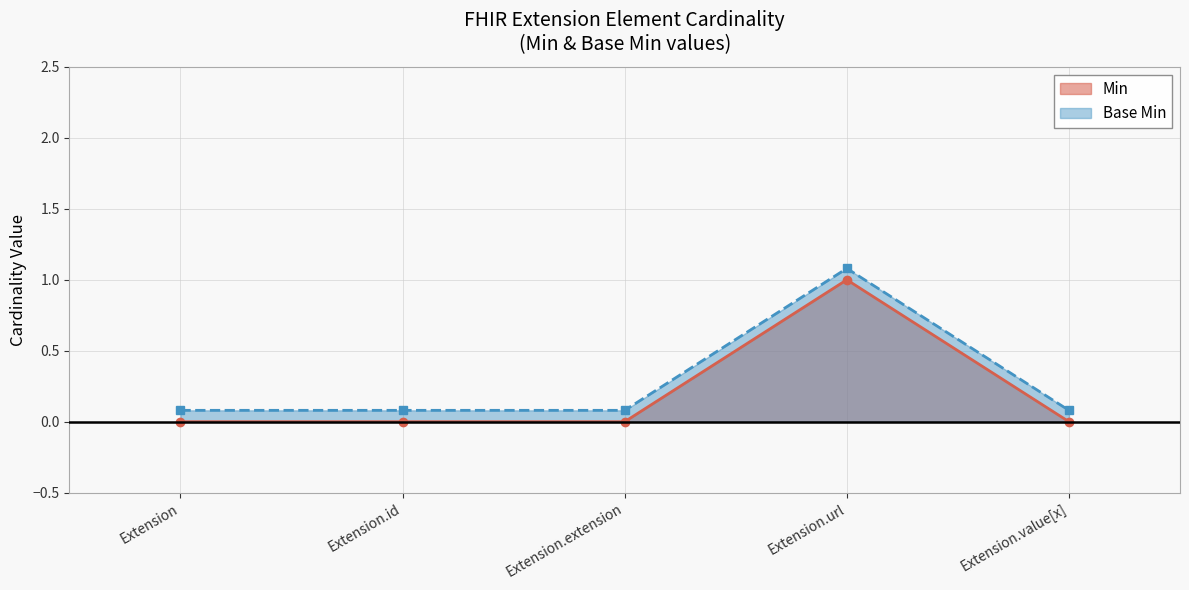

How many data points in Min are above 0?

1